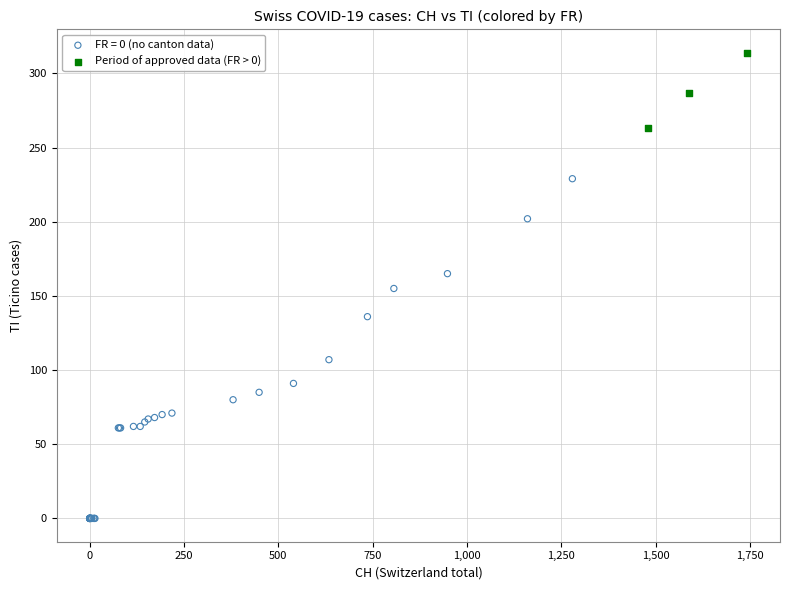

Which series contains the lowest Y value?

FR = 0 (no canton data)